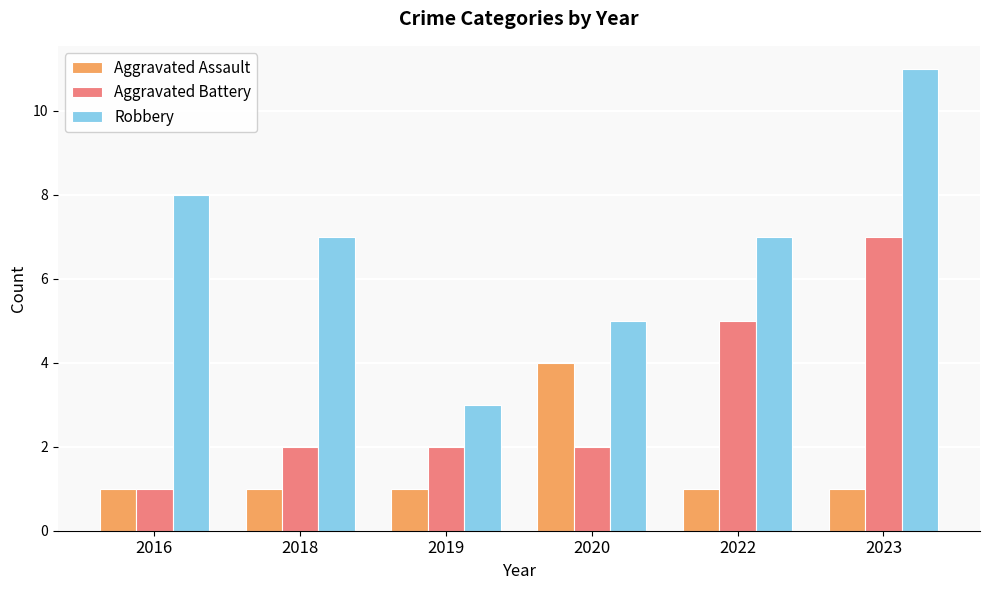

What is the total value across all series at 2019?

6